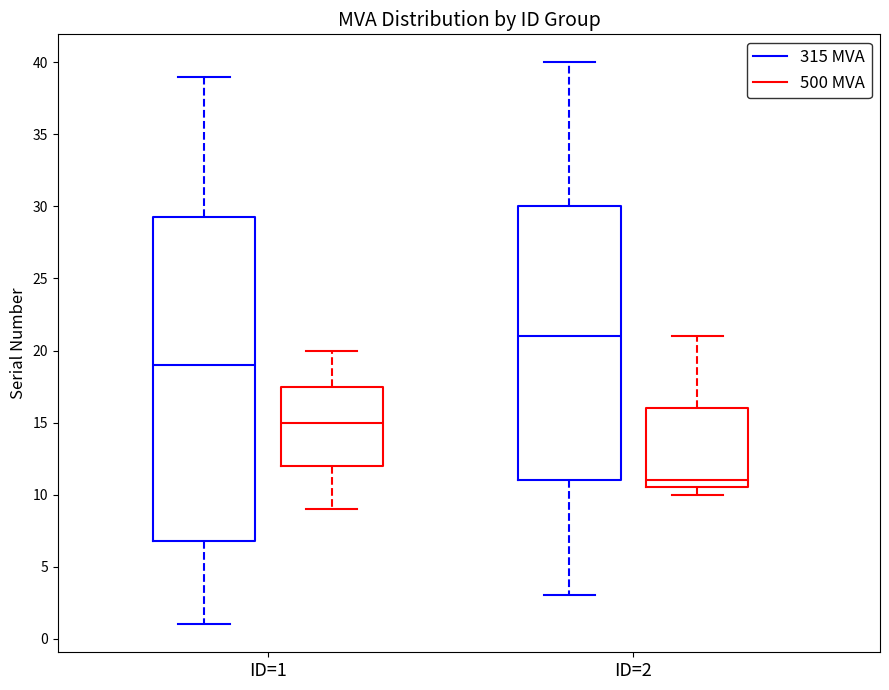

Which box's median line is the highest?

ID=2 (315 MVA)